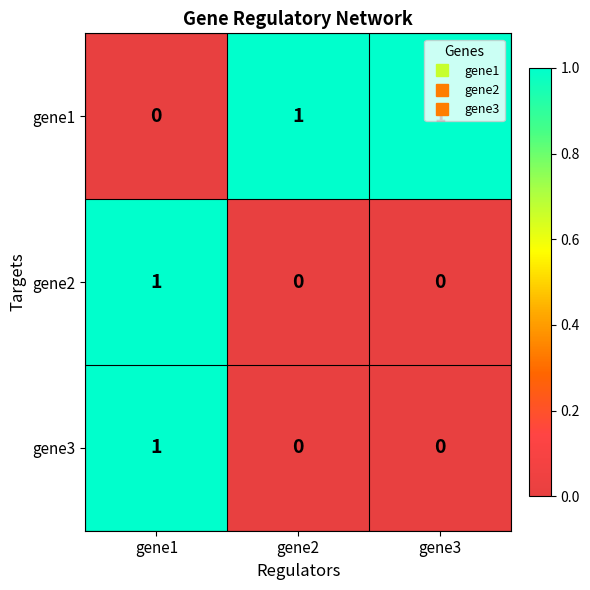

How many gene1 values are between 0 and 1?

3